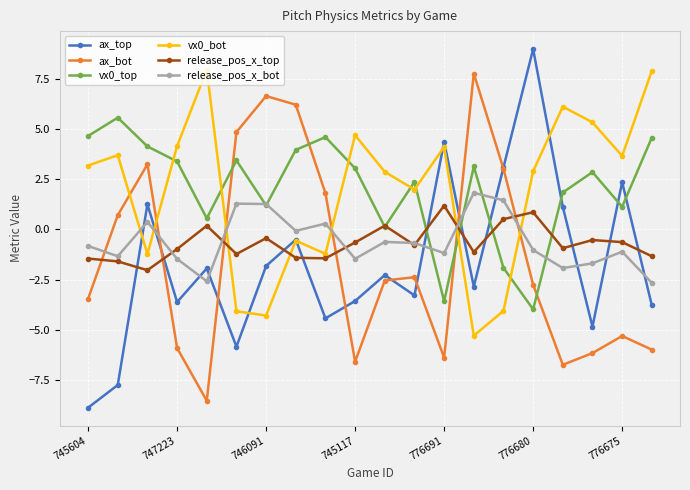

At how many categories does at least one series exceed -7?

20